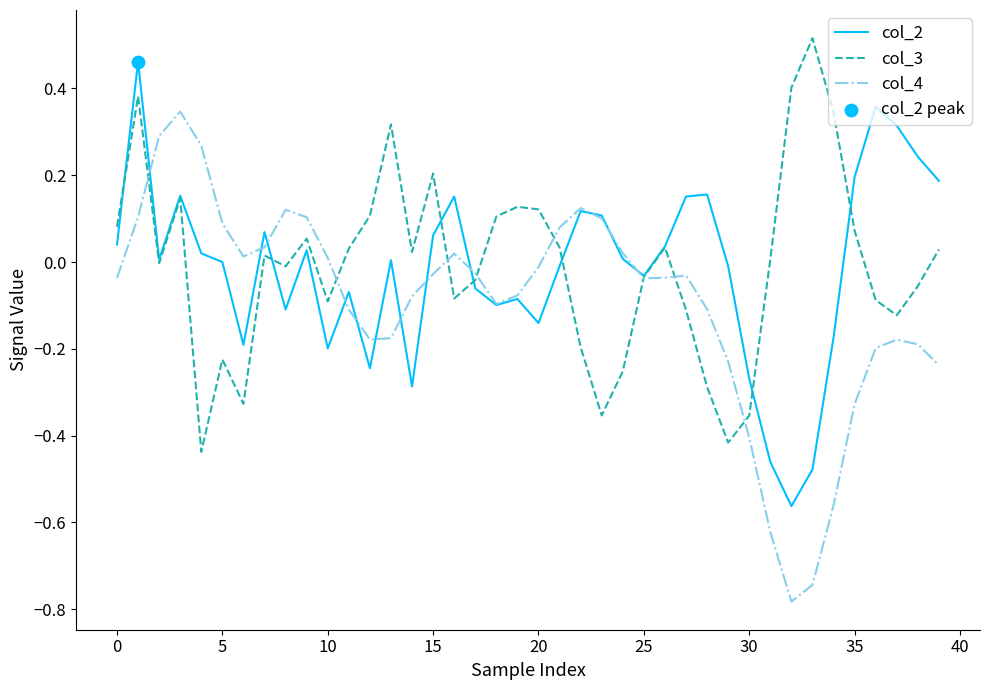

Which series has the largest range (max minus min)?

col_4